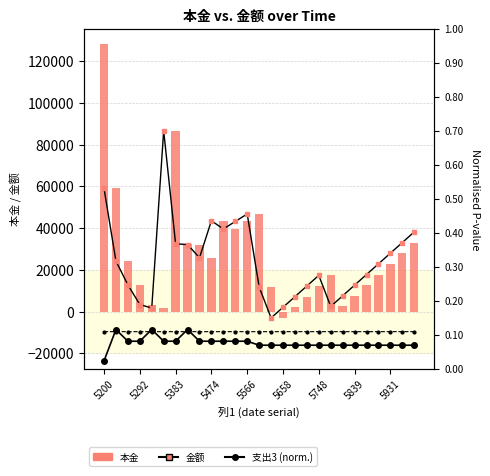

Between 15 and 25, which series saw the biggest shift?

金额